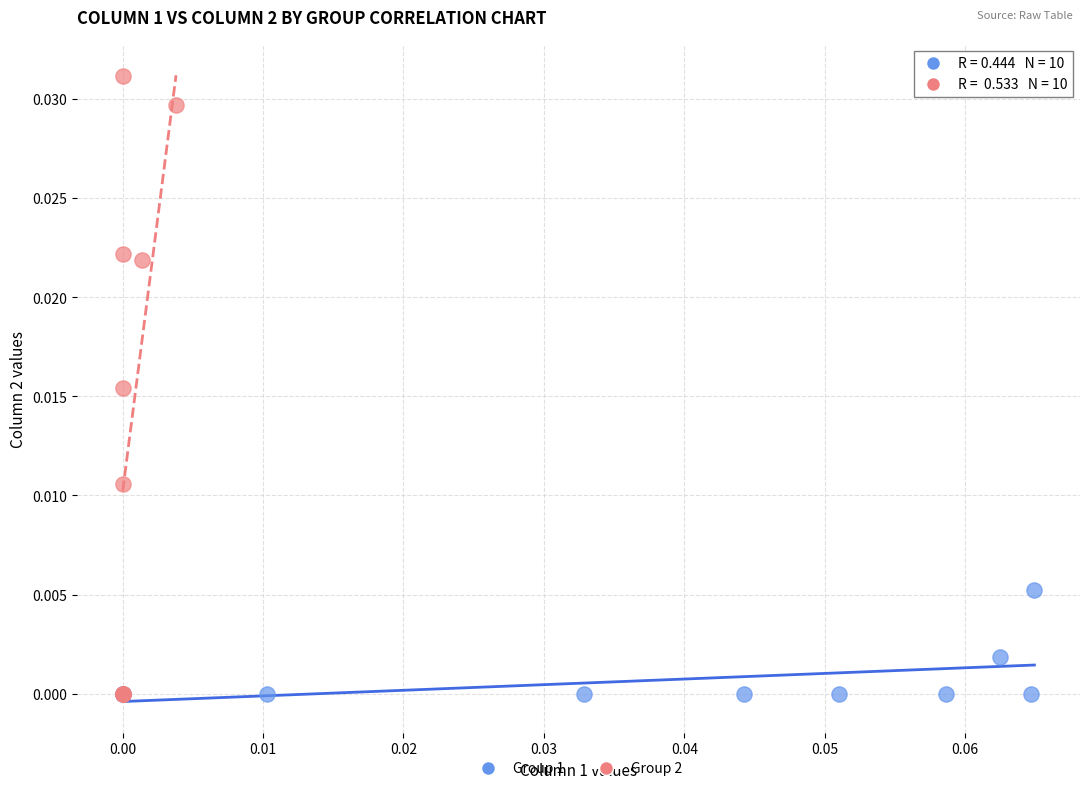

Which series has the largest Y range (max minus min)?

Group 2